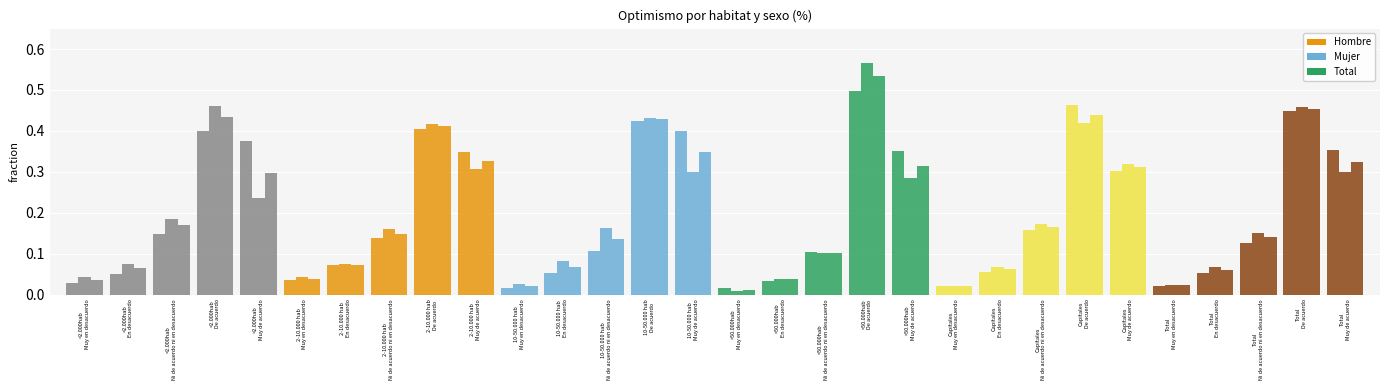

What is the total value across all series at 10-50.000 hab
Ni de acuerdo ni en desacuerdo?

0.4